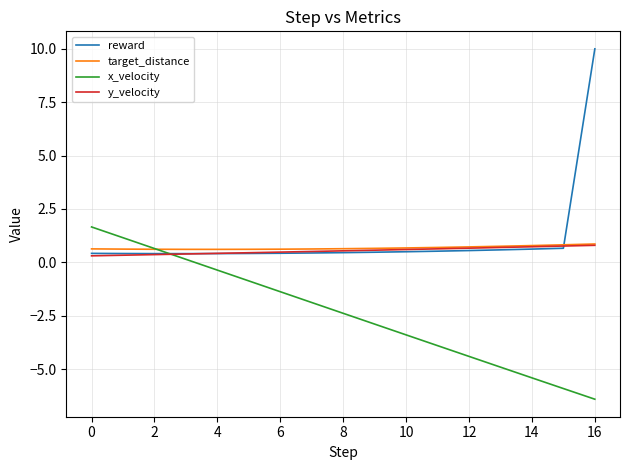

What are all the series names shown in the legend?

reward, target_distance, x_velocity, y_velocity